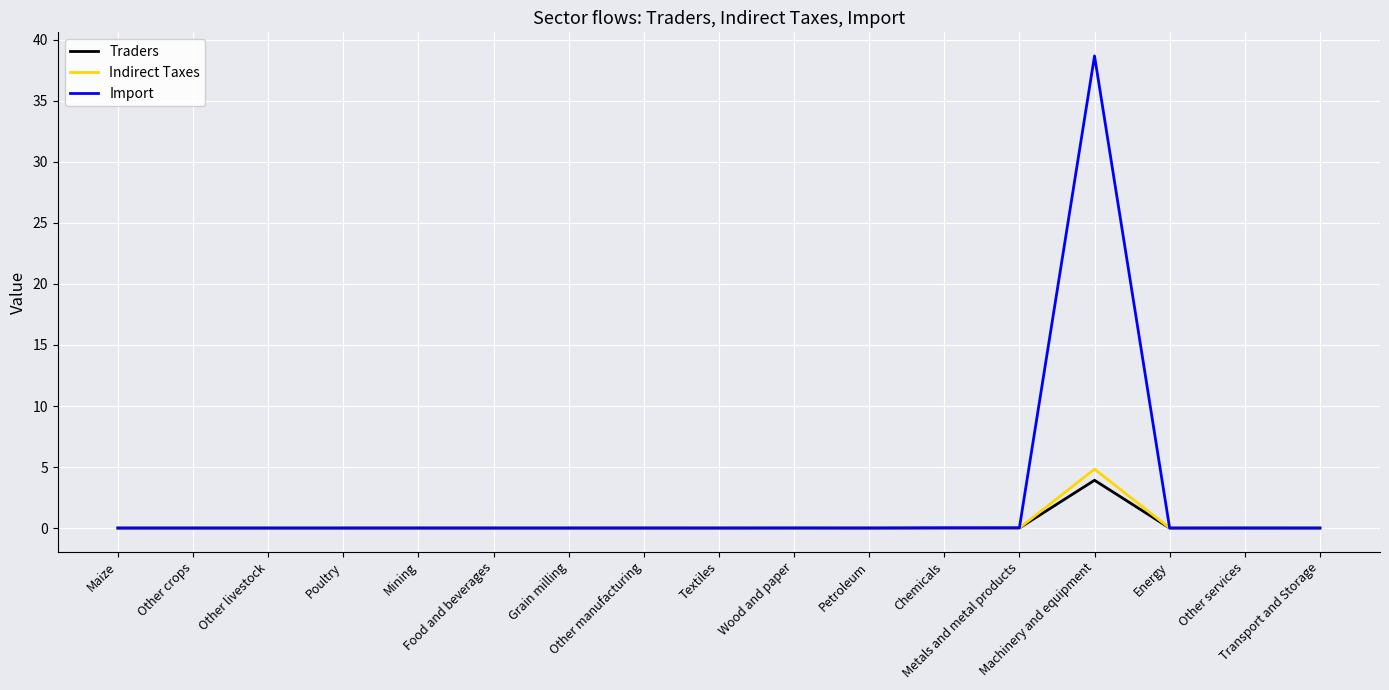

Which series has the widest spread of values?

Import